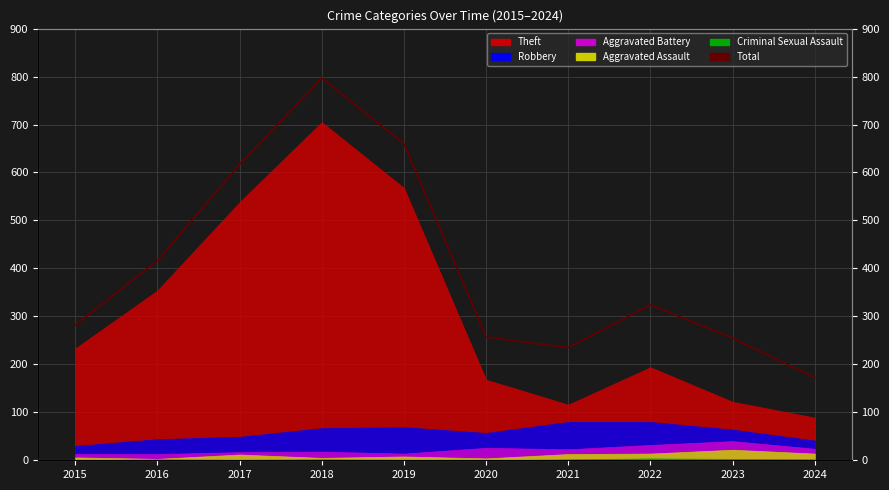

What is the difference between the second highest and minimum values?

488